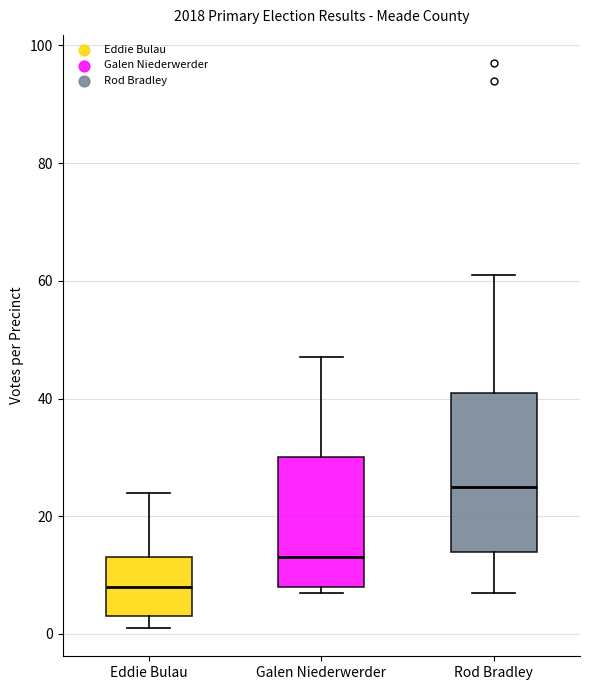

Reading left to right, transcribe this box plot: for each box, give where its median line is, the range the box spans, and where its two whiskers end, as read against the y-axis. The values are not printed on the chart, so give them approximately, as read against the axis.

Eddie Bulau: median 8, box 4 to 14, whiskers 2 to 24
Galen Niederwerder: median 14, box 8 to 30, whiskers 8 (just below the box's lower edge) to 48
Rod Bradley: median 26, box 14 to 42, whiskers 8 to 62